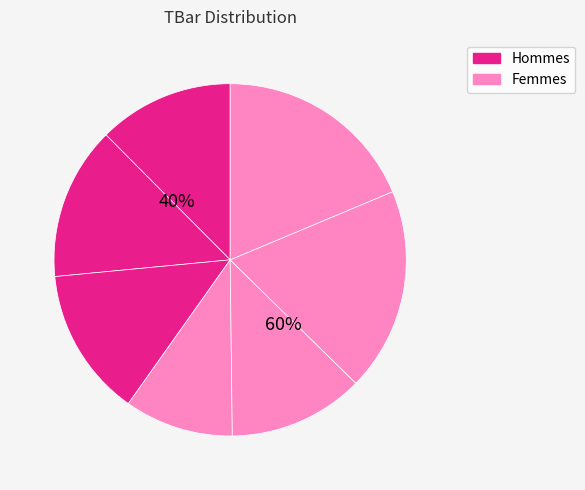

Between 0 and 1, which series saw the biggest shift?

Hommes